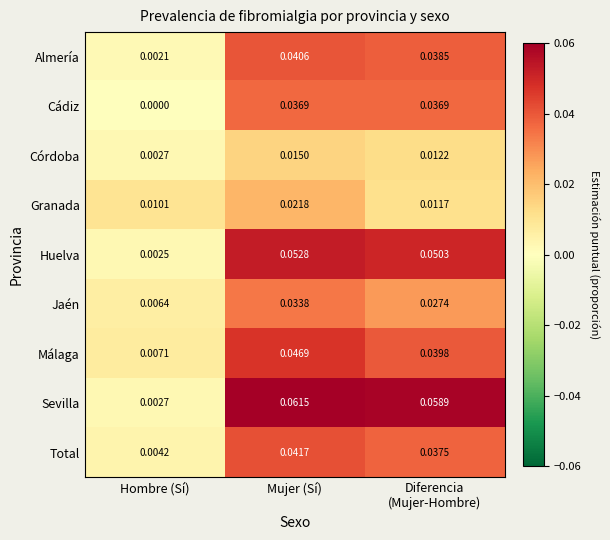

At which category is the sum across all series the highest?

Mujer (Sí)